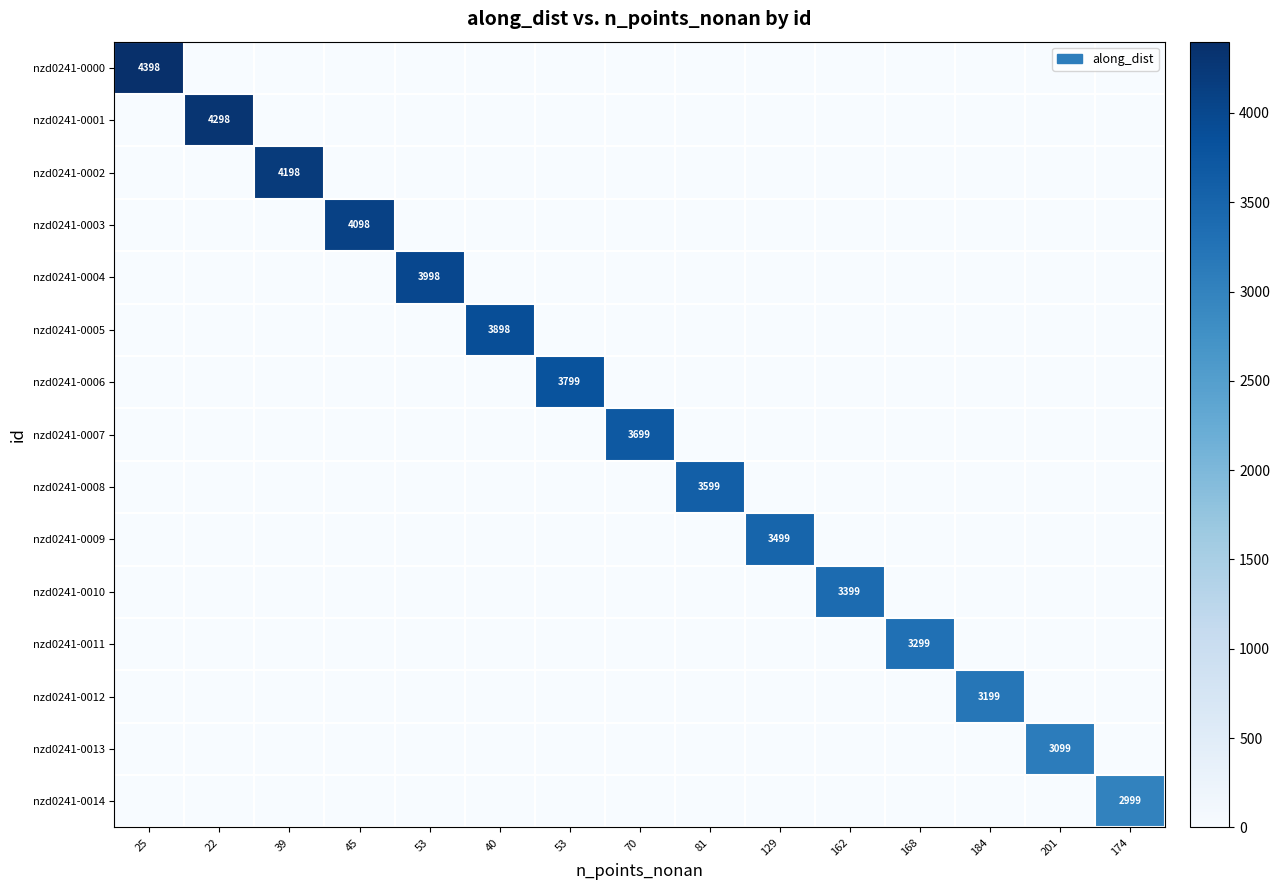

What is the difference between the highest and lowest values at 81?

3599.0